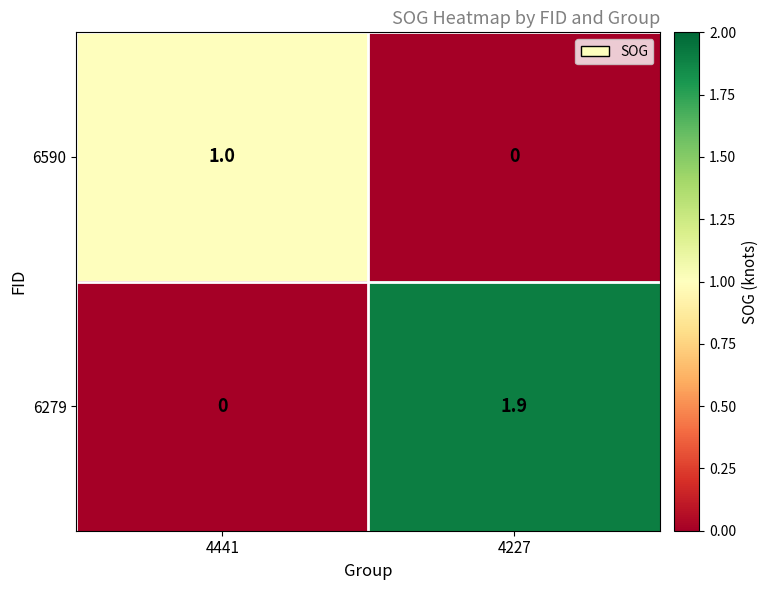

At which category does the chart reach its peak across all series?

4227